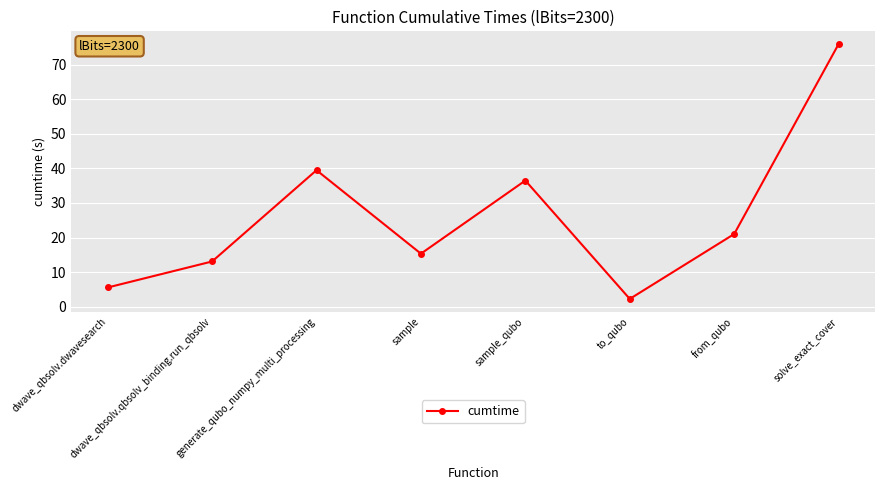

Which has a higher value, sample_qubo or dwave_qbsolv.qbsolv_binding.run_qbsolv?

sample_qubo